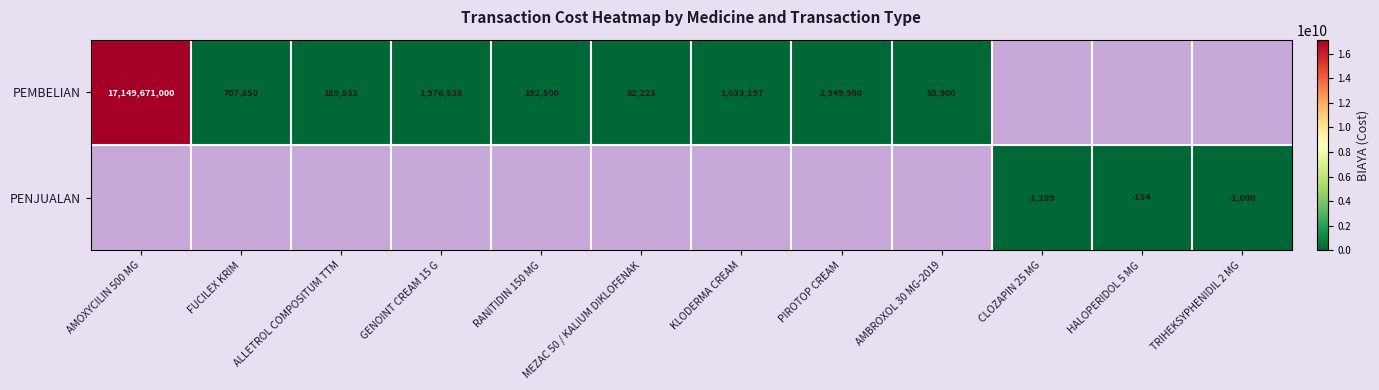

The PEMBELIAN series shows 707850 at FUCILEX KRIM. True or false?

True